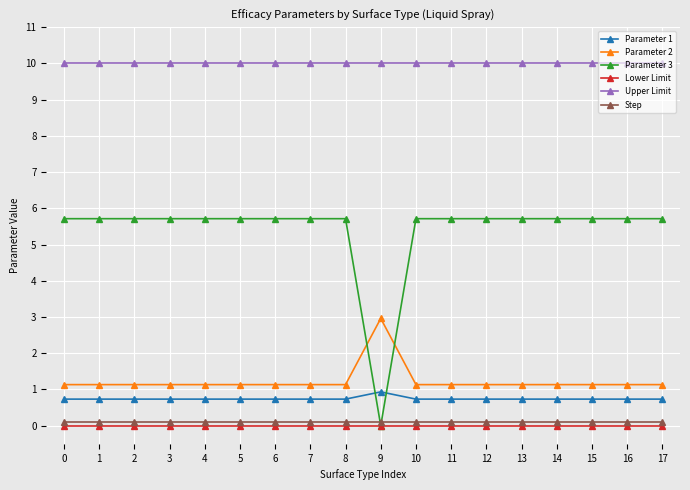

What are all the series names shown in the legend?

Parameter 1, Parameter 2, Parameter 3, Lower Limit, Upper Limit, Step